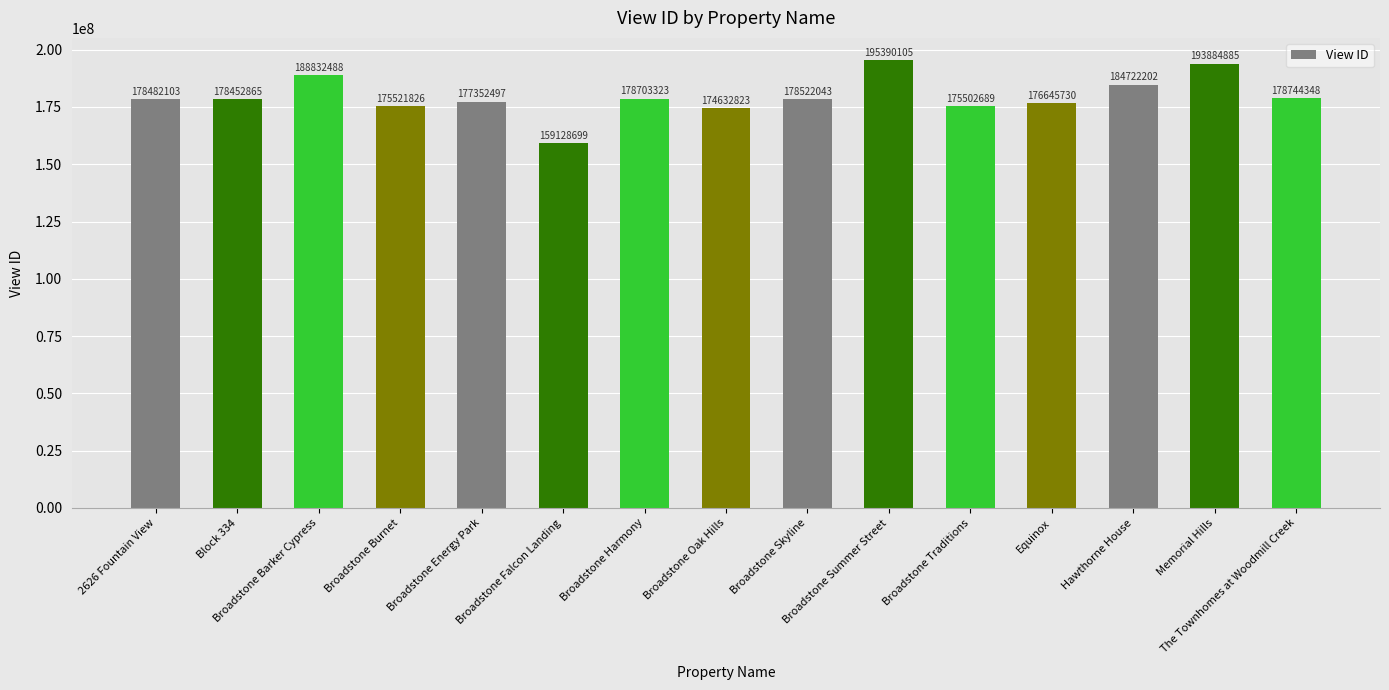

The value at Block 334 is 178452865. True or false?

True